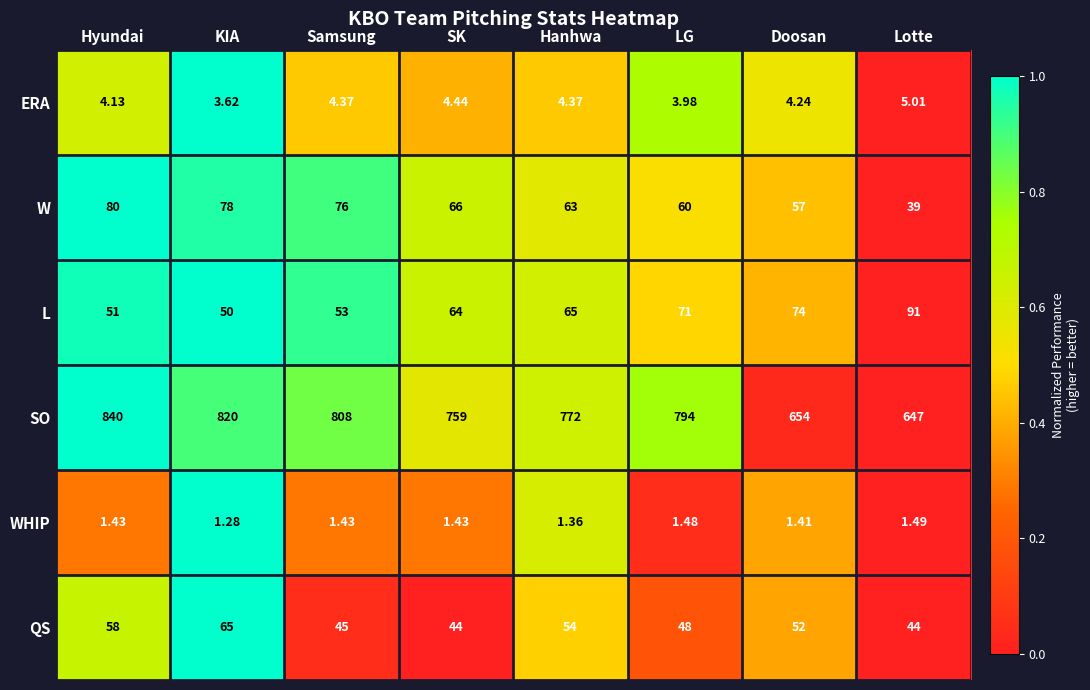

What is the difference between the highest and lowest values at LG?

792.5